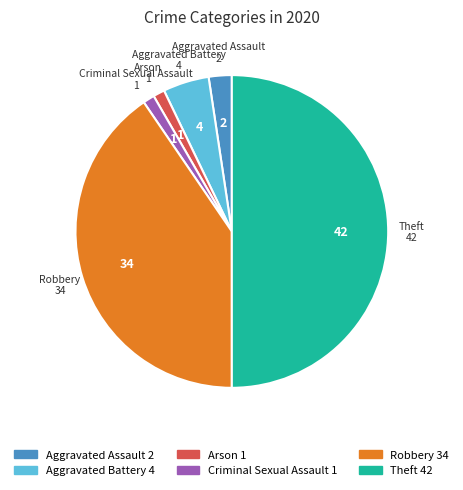

Does Aggravated Assault represent more than half of the total?

No